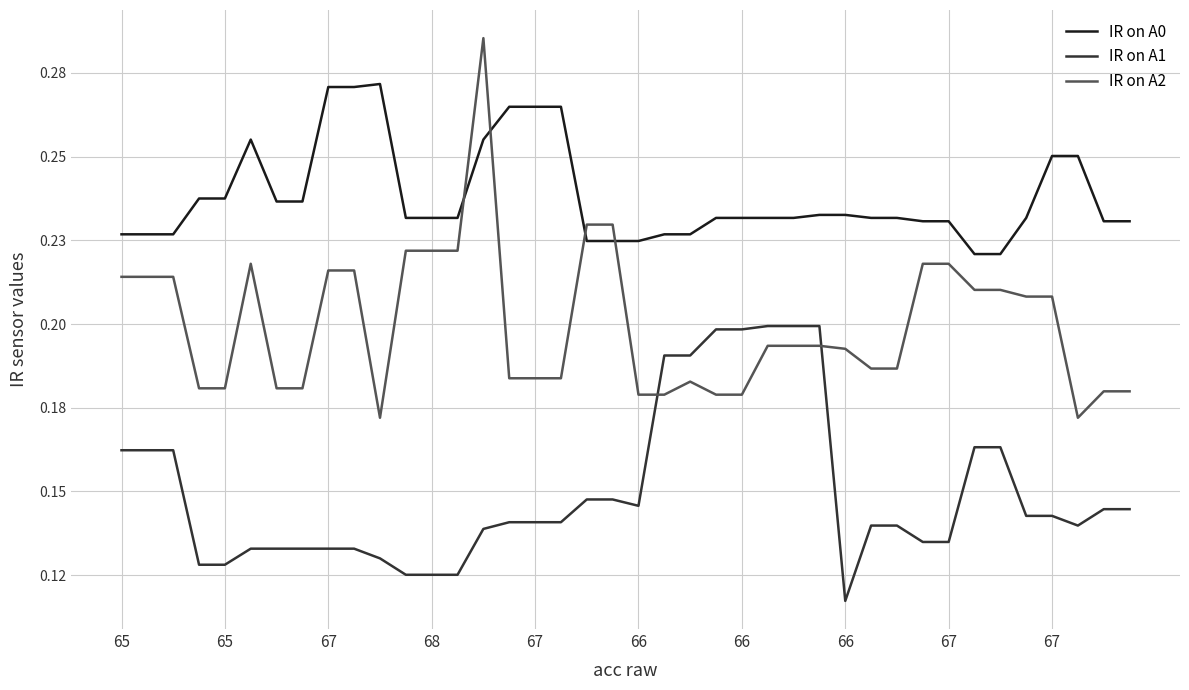

What is the label of the 33rd point from the right?

66